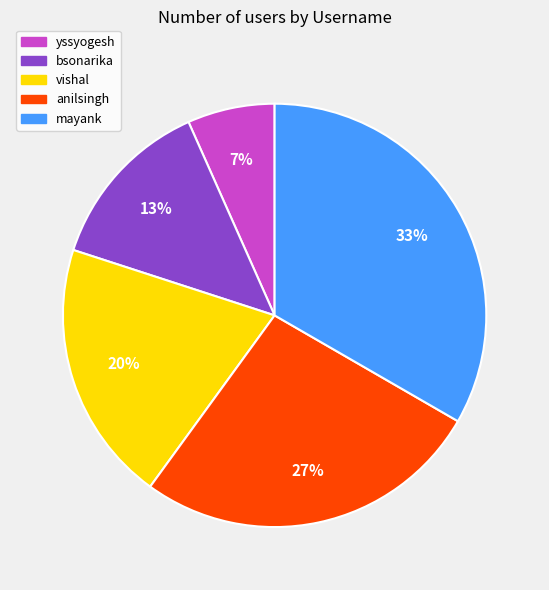

Combined, do vishal and anilsingh account for over 50%?

No